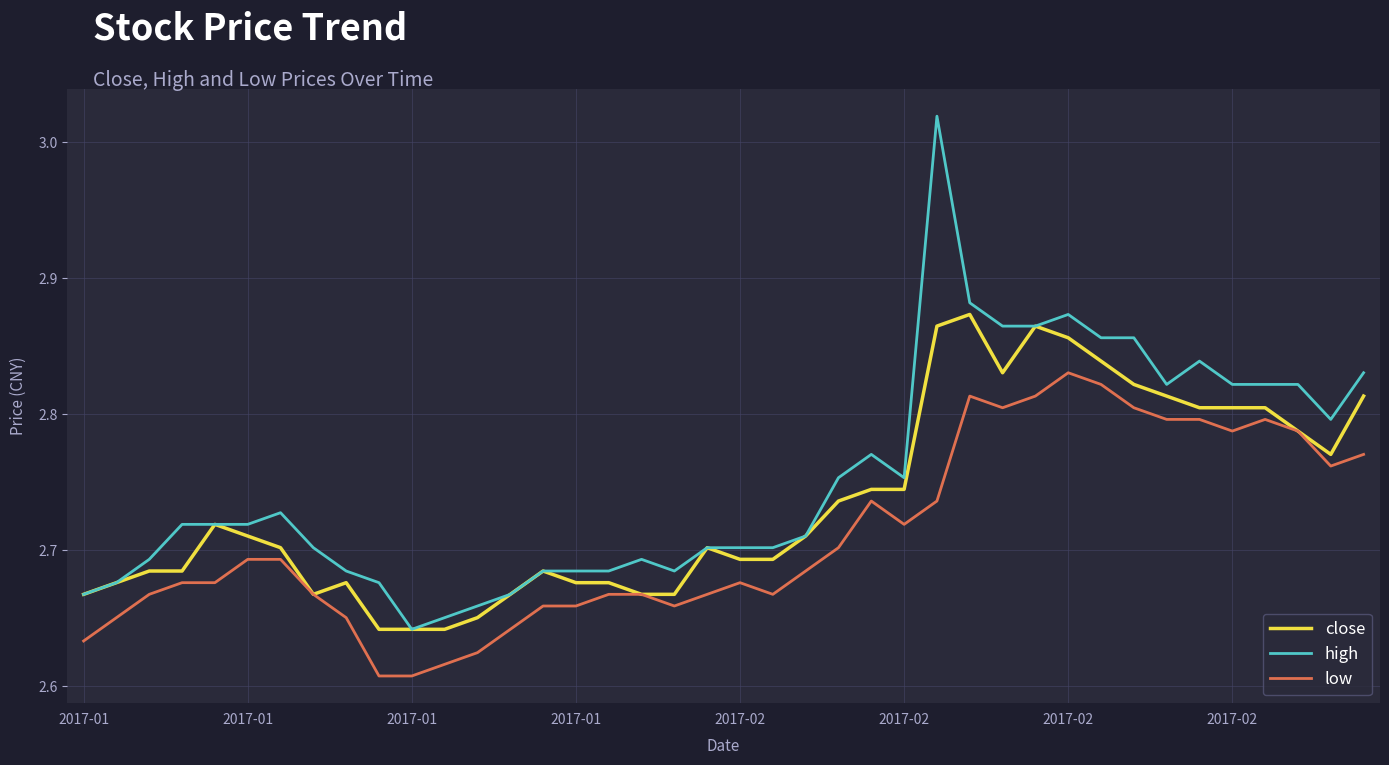

List the series in order of their peak value, lowest first.

low, close, high